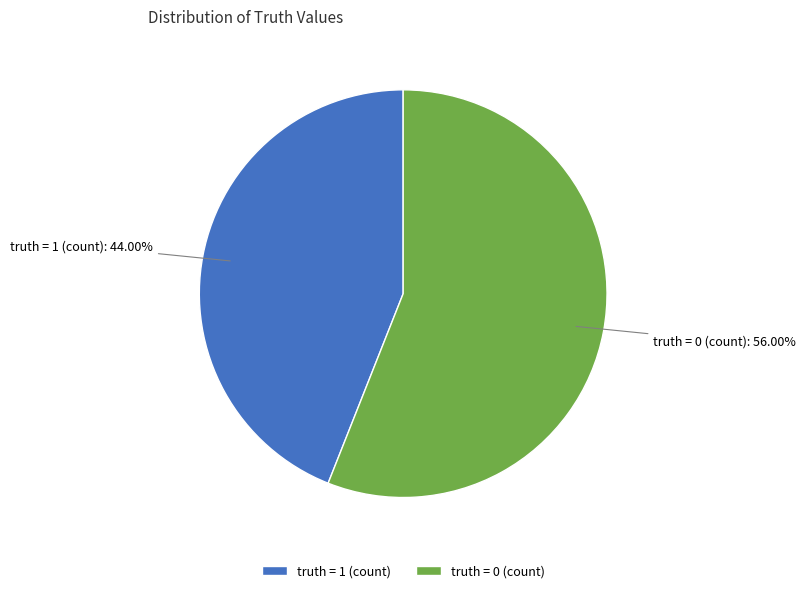

How many segments does this pie chart have?

2